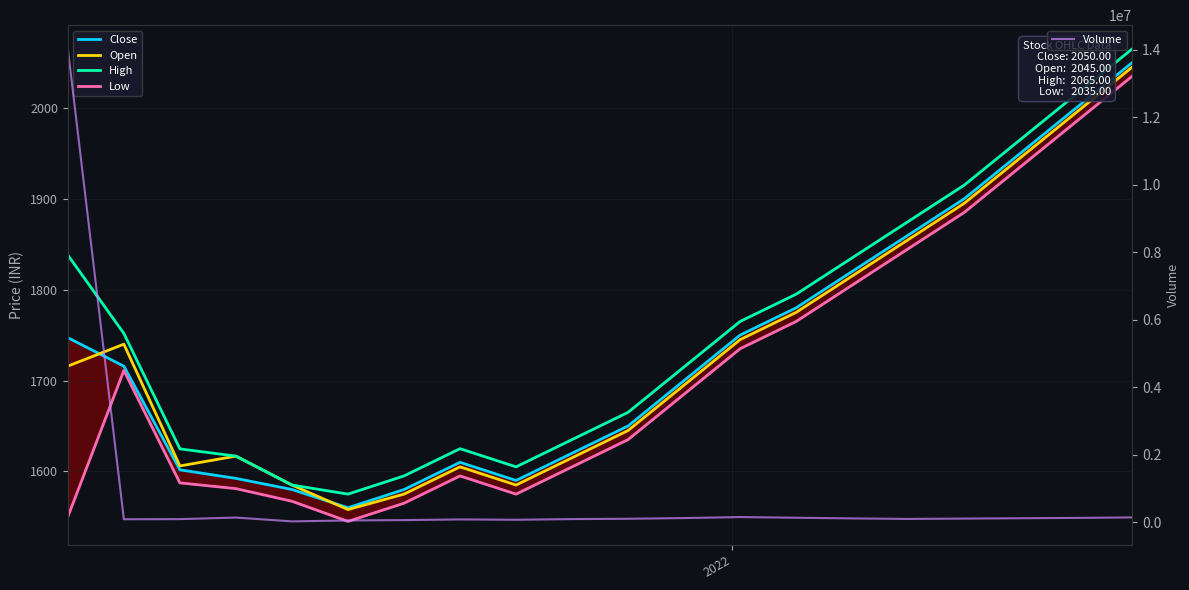

How many data points in Low are less than 1685?

10